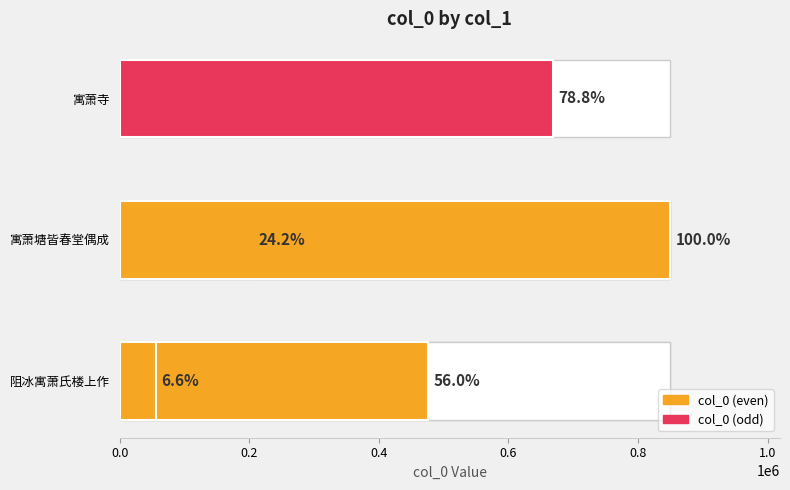

What is the sum of all values?

2255321